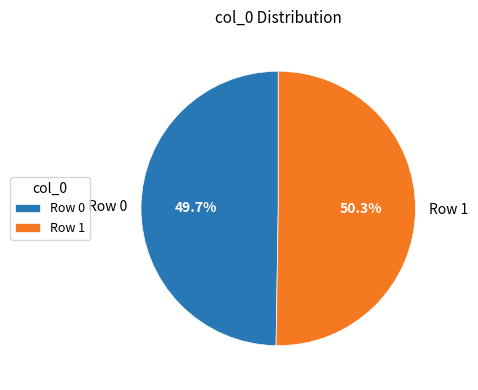

How many slices are in this pie chart?

2